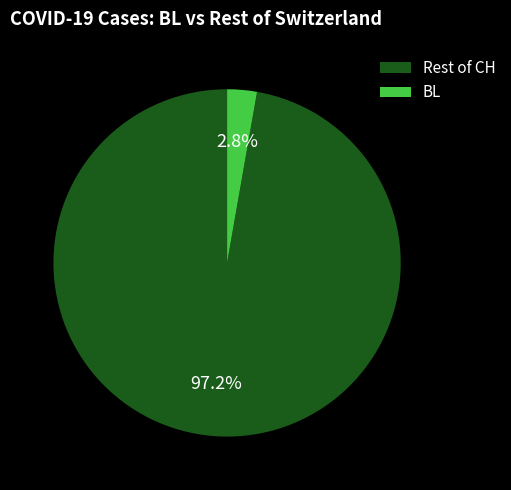

What percentage do Rest of CH and BL together represent?

100.0%